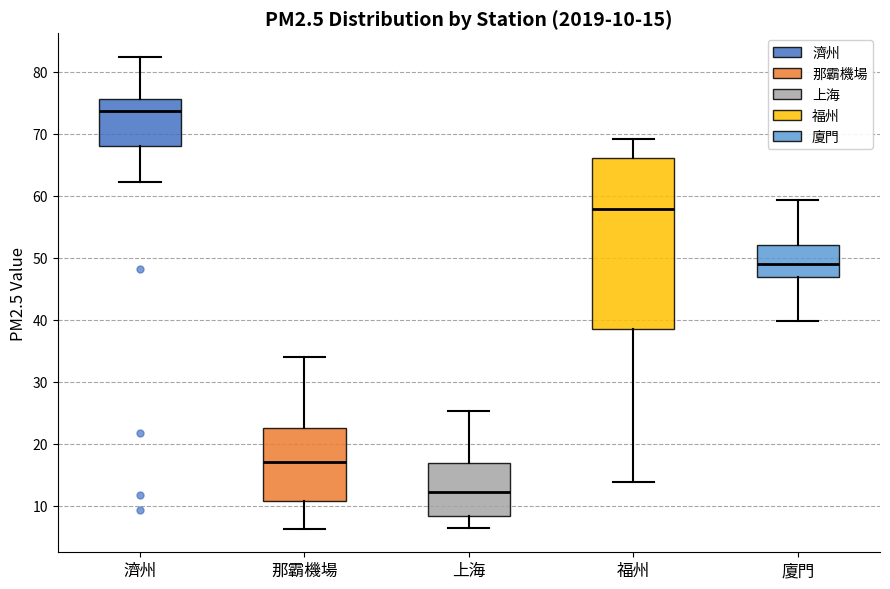

Which box is the tallest, from its lower edge to its upper edge?

福州